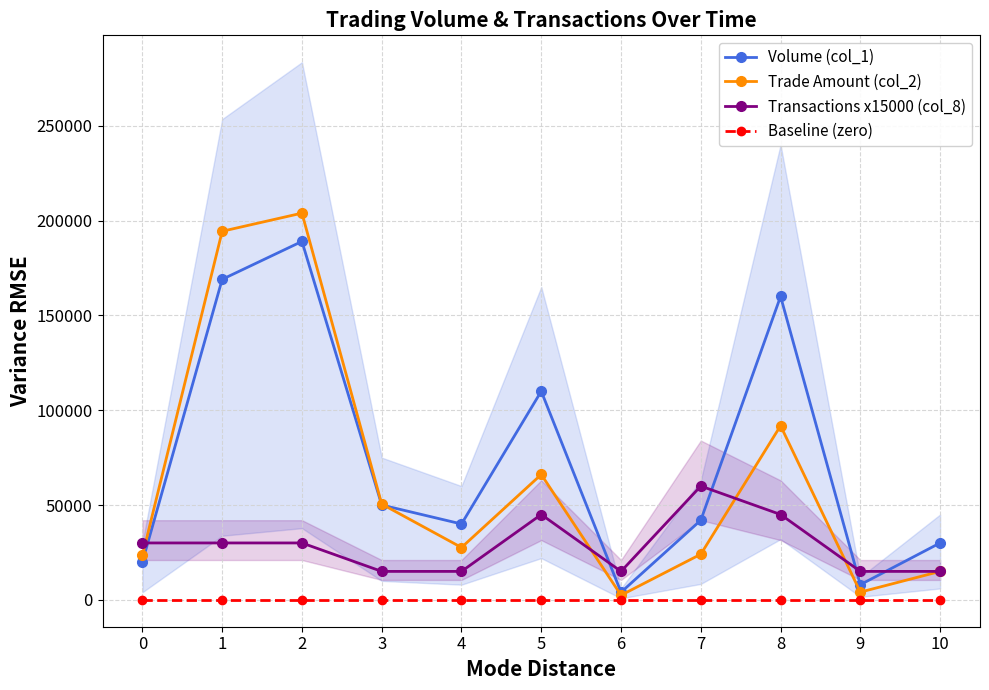

In Transactions x15000 (col_8), how many points are lower than both neighbors (excluding endpoints)?

1